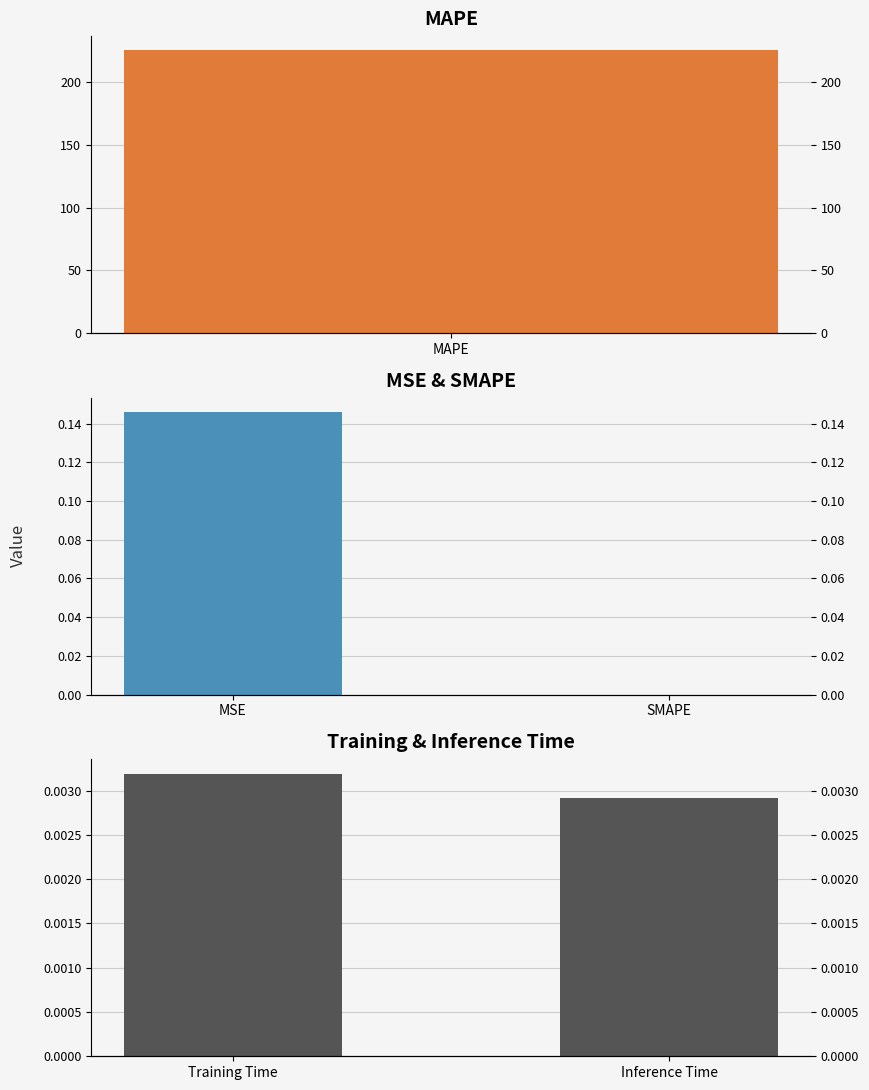

What is the value of the MSE / SMAPE bar at the 1st from the left?

0.1